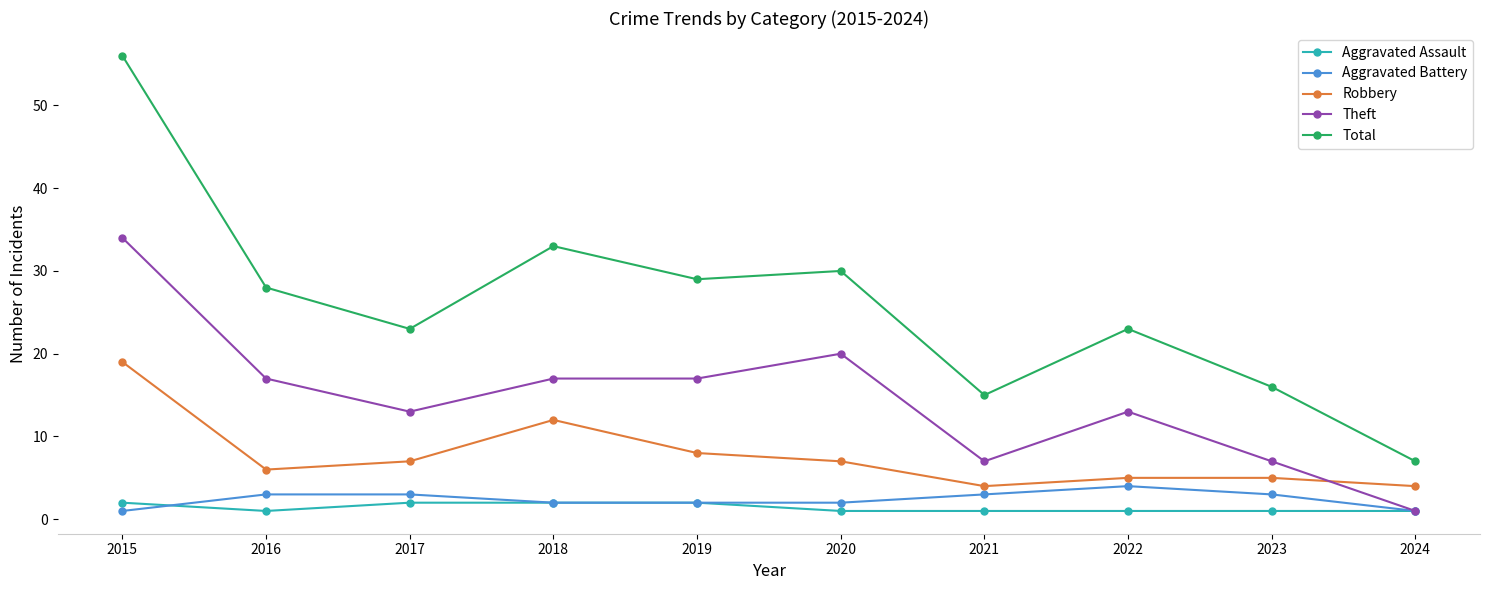

How many series are shown in this chart?

5